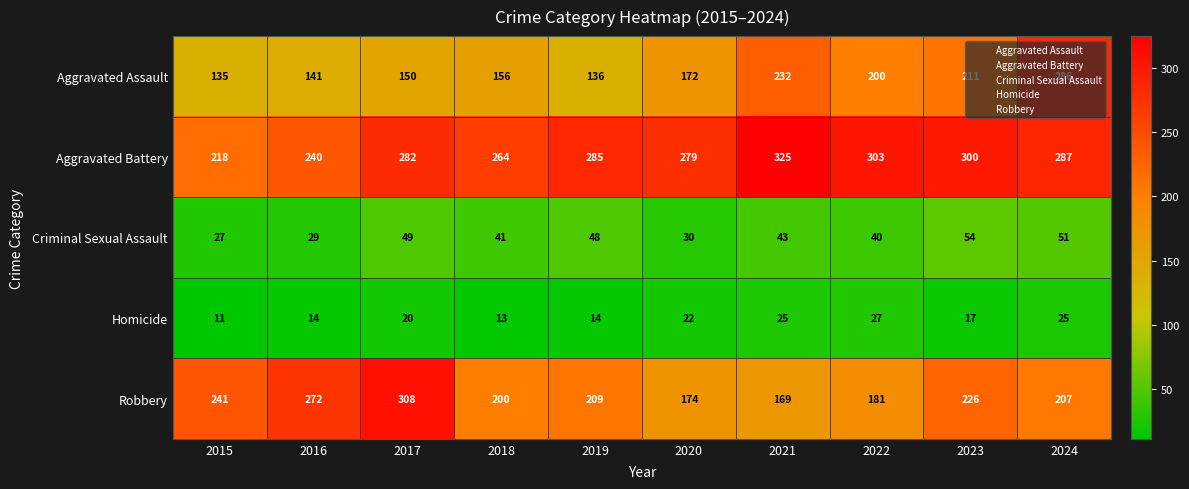

True or false: Aggravated Battery has a value of 133 at 2017.

False